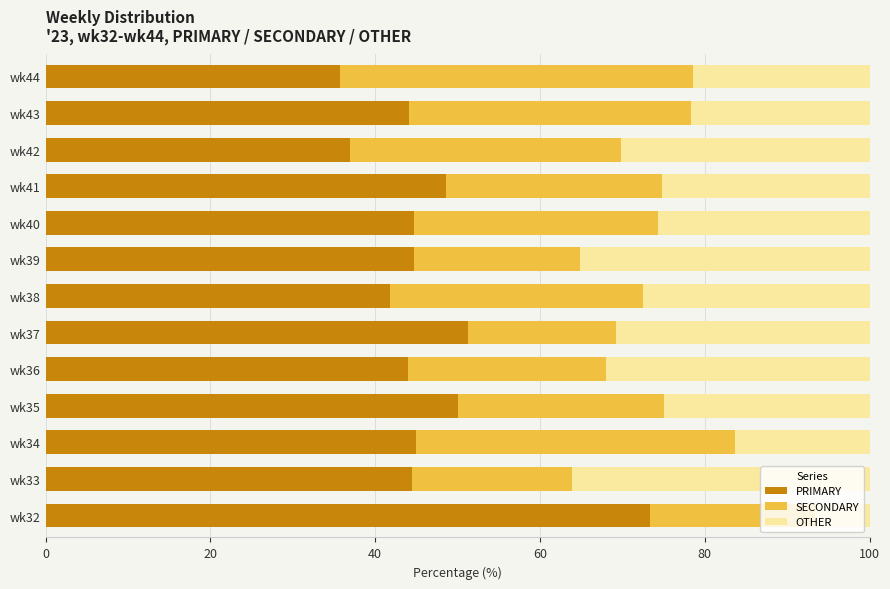

What is the average value of the PRIMARY series?

46.5